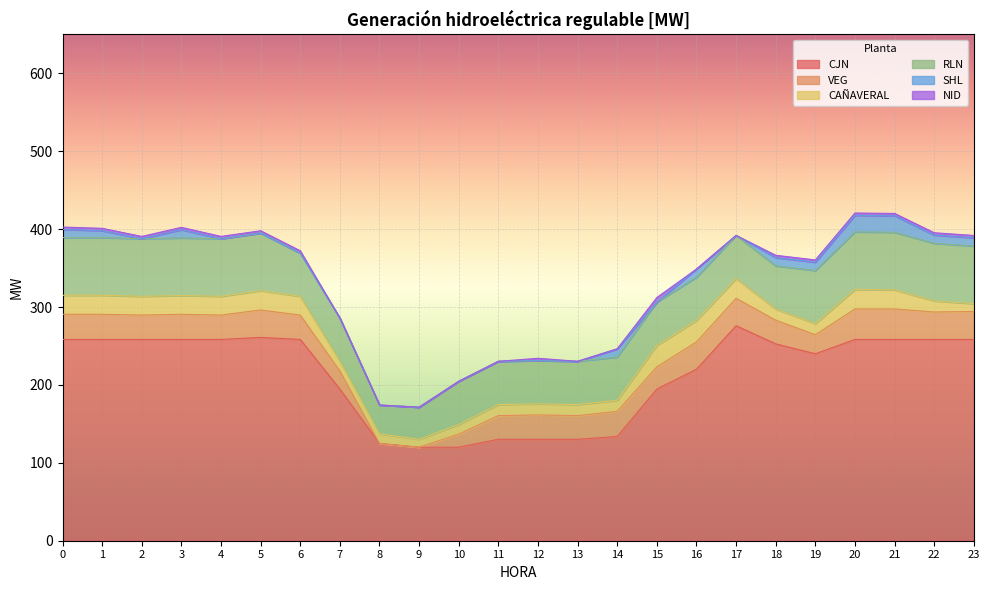

Reading left to right, extract all data points from this chart.

CJN: 0=258.4	1=258.4	2=258.4	3=258.4	4=258.4	5=261.0	6=258.4	7=194.7	8=124.9	9=120.0	10=120.0	11=130.2	12=130.2	13=130.2	14=133.8	15=194.7	16=220.2	17=276.0	18=252.8	19=240.0	20=258.4	21=258.4	22=258.4	23=258.4
VEG: 0=32.3	1=32.3	2=31.3	3=32.3	4=31.3	5=35.2	6=31.3	7=23.3	8=0.0	9=0.0	10=16.9	11=30.4	12=31.3	13=30.4	14=32.3	15=28.7	16=35.1	17=35.2	18=30.4	19=24.5	20=39.2	21=39.2	22=35.2	23=35.9
CAÑAVERAL: 0=24.4	1=24.4	2=24.0	3=24.0	4=24.0	5=24.8	6=24.0	7=12.3	8=12.3	9=10.2	10=12.3	11=14.2	12=14.2	13=14.2	14=14.2	15=27.4	16=27.4	17=25.3	18=14.2	19=14.2	20=25.0	21=24.4	22=14.2	23=10.0
RLN: 0=74.0	1=74.0	2=74.0	3=74.0	4=74.0	5=74.0	6=55.5	7=55.5	8=37.0	9=41.2	10=55.5	11=55.5	12=55.5	13=55.5	14=55.5	15=55.5	16=55.5	17=55.5	18=55.5	19=68.2	20=74.0	21=74.0	22=74.0	23=74.0
SHL: 0=10.6	1=9.0	2=0.0	3=10.6	4=0.0	5=0.0	6=0.0	7=0.0	8=0.0	9=0.0	10=0.0	11=0.0	12=0.0	13=0.0	14=10.6	15=0.0	16=10.6	17=0.0	18=10.6	19=10.6	20=21.2	21=21.2	22=10.6	23=10.6
NID: 0=3.0	1=3.0	2=3.0	3=3.0	4=3.0	5=3.0	6=3.0	7=0.0	8=0.0	9=0.0	10=0.0	11=0.0	12=3.0	13=0.0	14=0.0	15=6.0	16=0.0	17=0.0	18=3.0	19=3.0	20=3.0	21=3.0	22=3.0	23=3.0